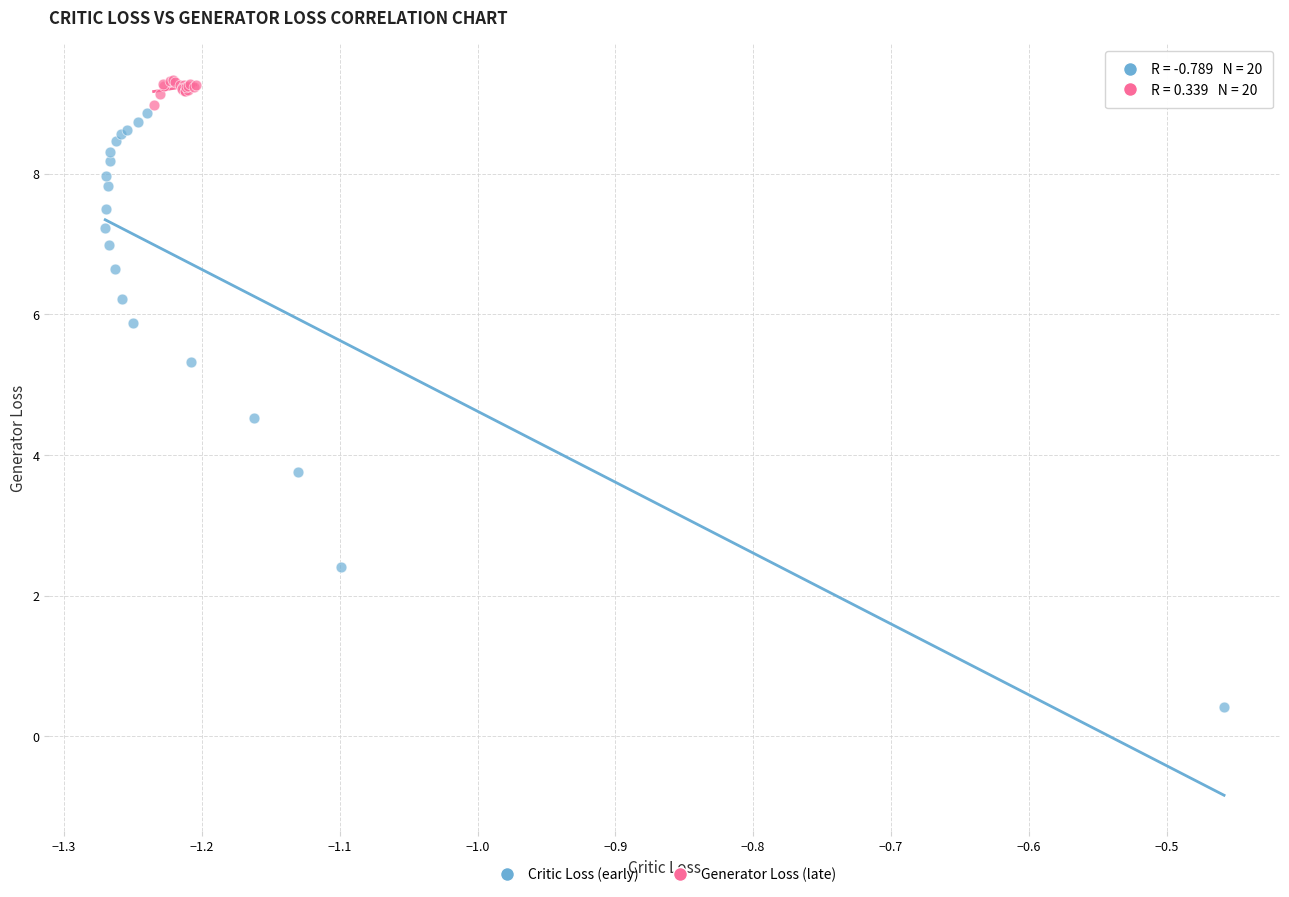

What are all the series names shown in the legend?

Critic Loss (early), Generator Loss (late)